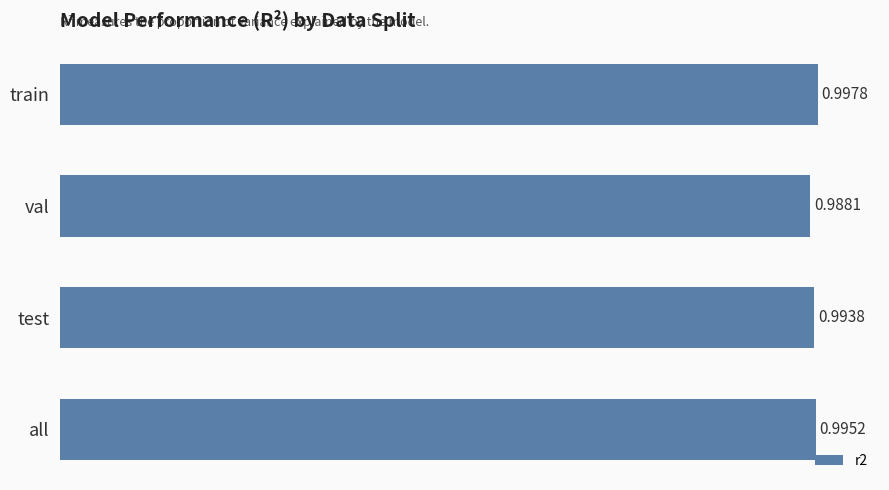

What is the label of the 4th bar from the top?

all